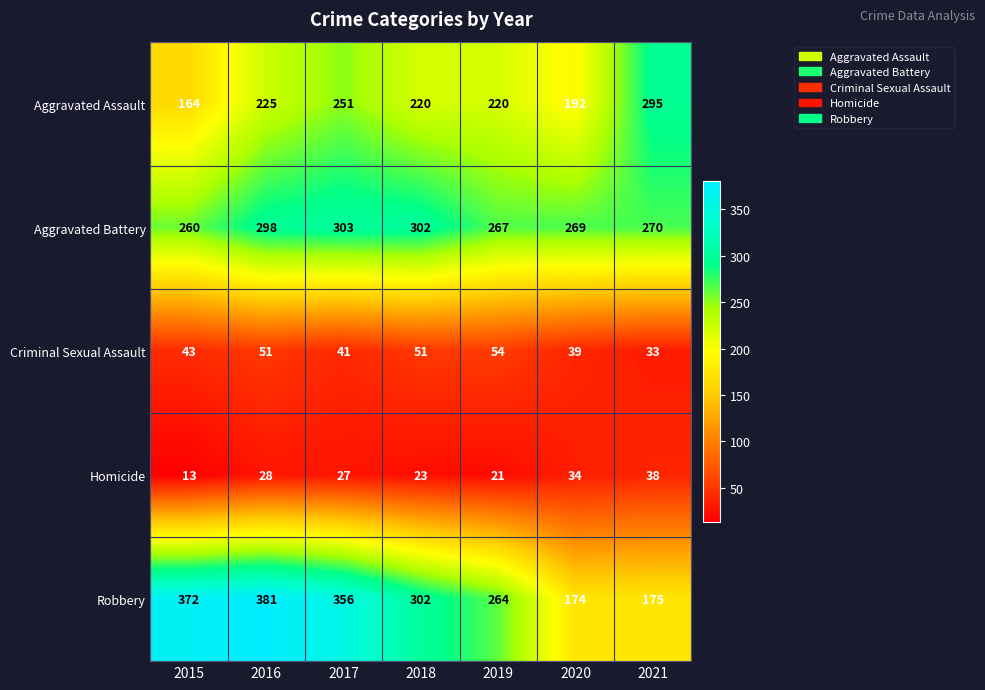

What is the difference between the highest and lowest values at 2020?

235